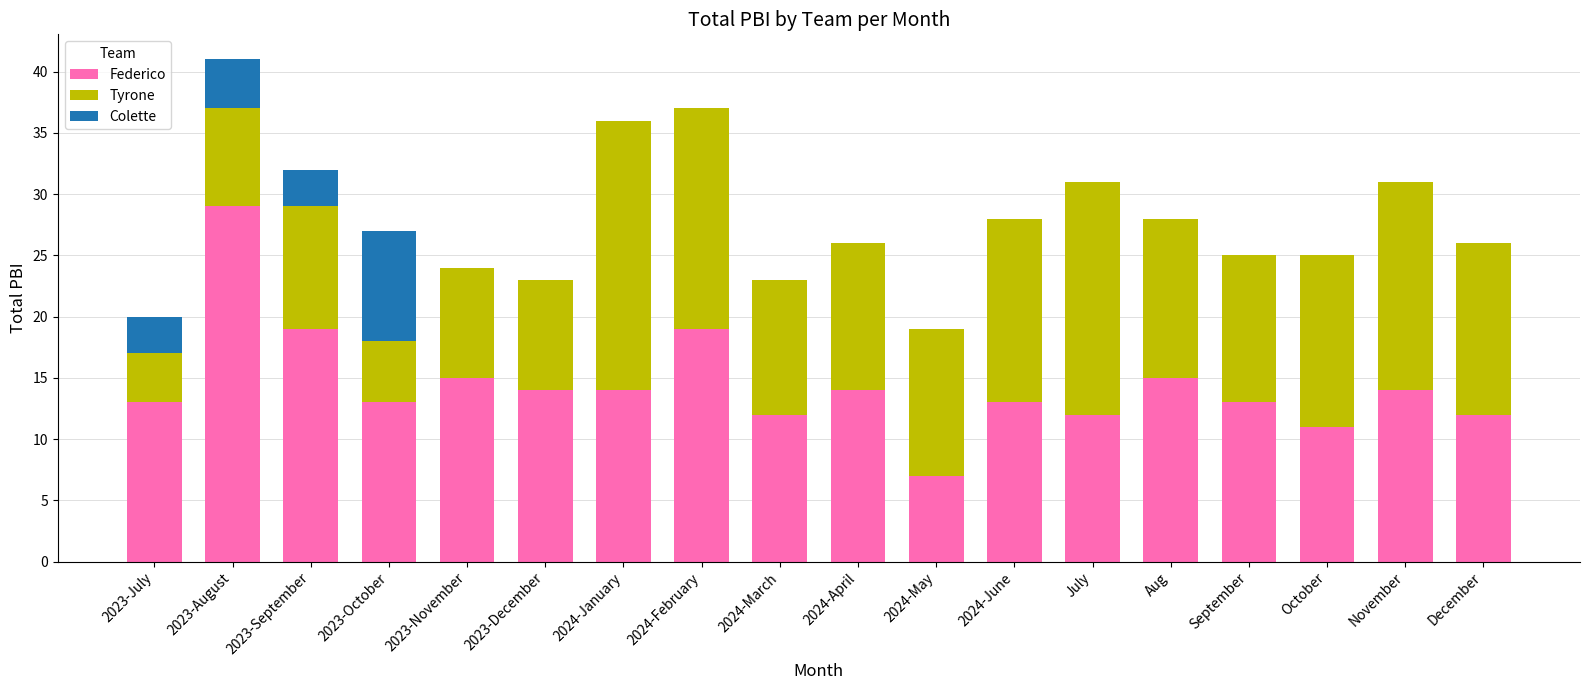

How many data points does each series have?

18